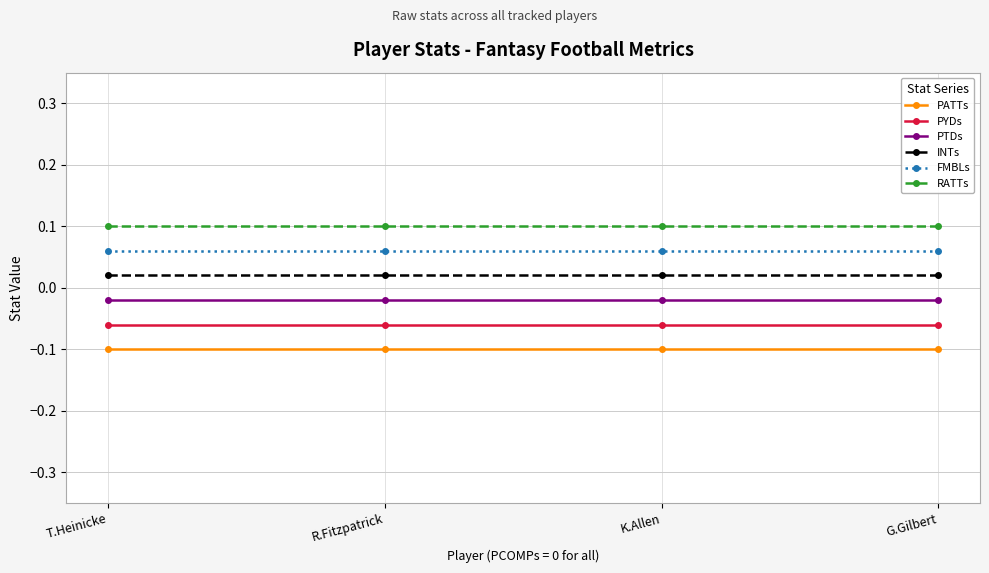

True or false: INTs has a value of 0.0 at G.Gilbert.

False